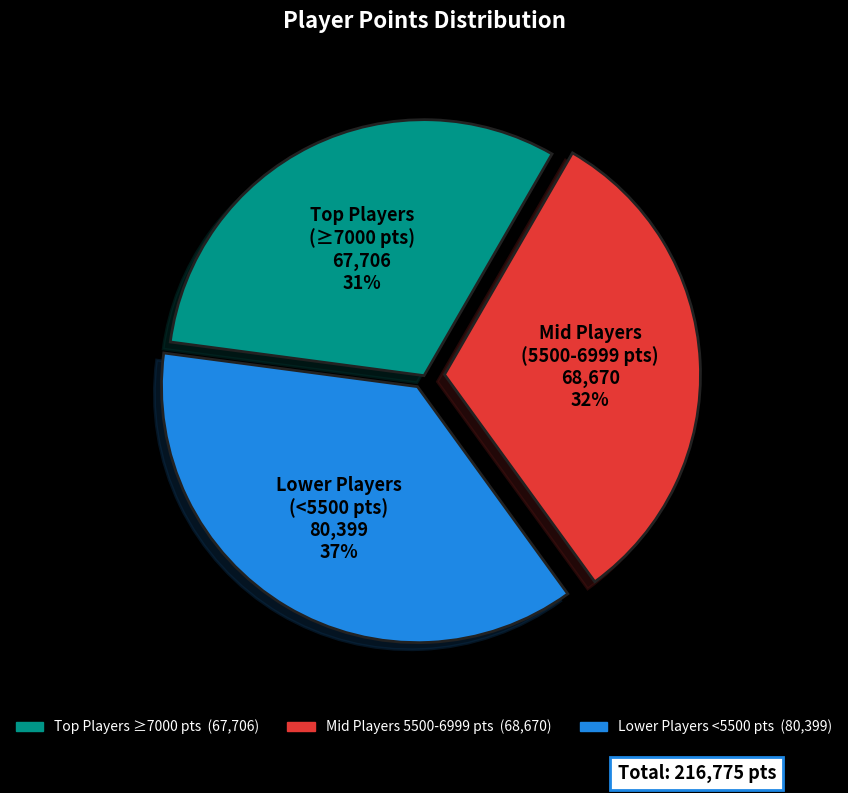

To the nearest percent, what is the difference between the largest and smallest slice percentages?

6%